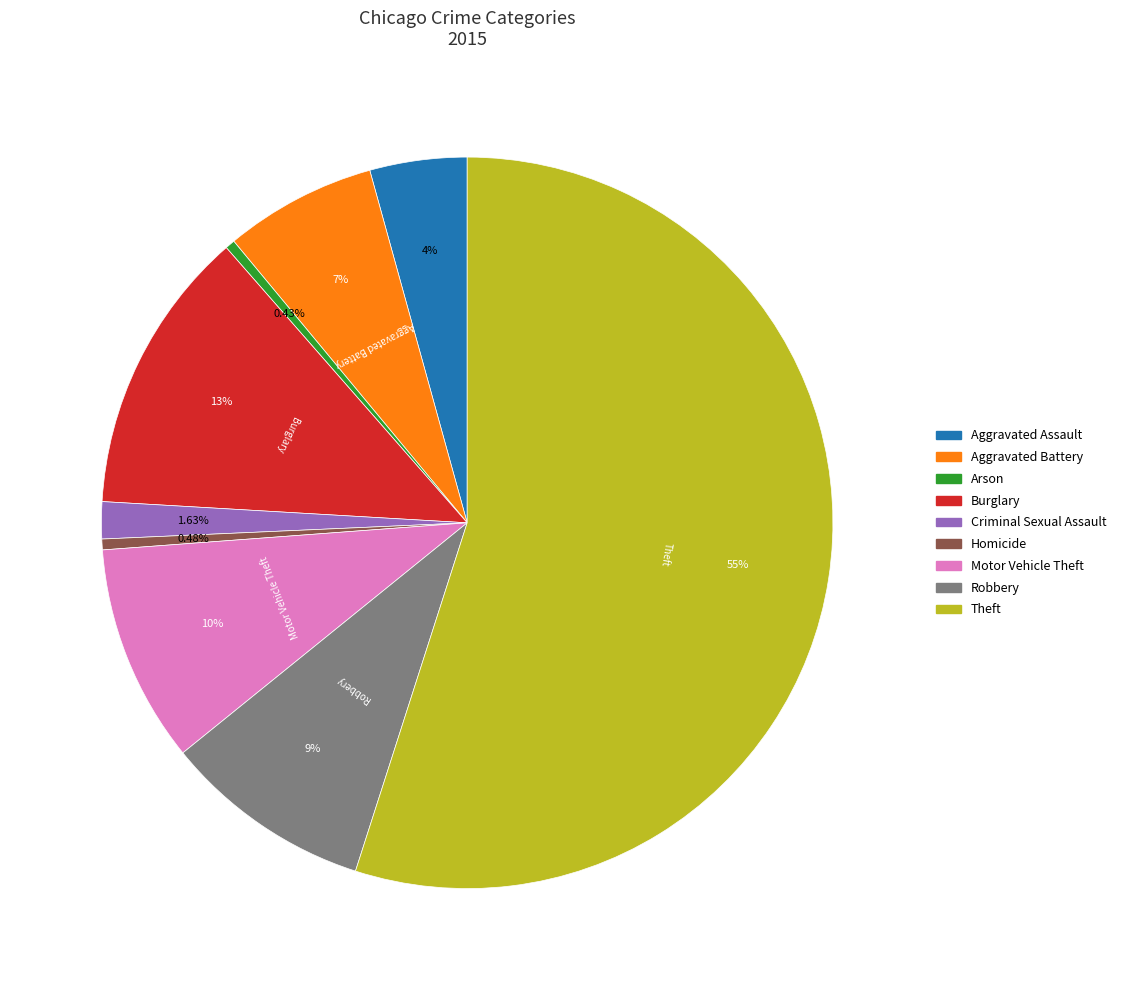

The Aggravated Battery slice represents 21% of the pie. True or false?

False